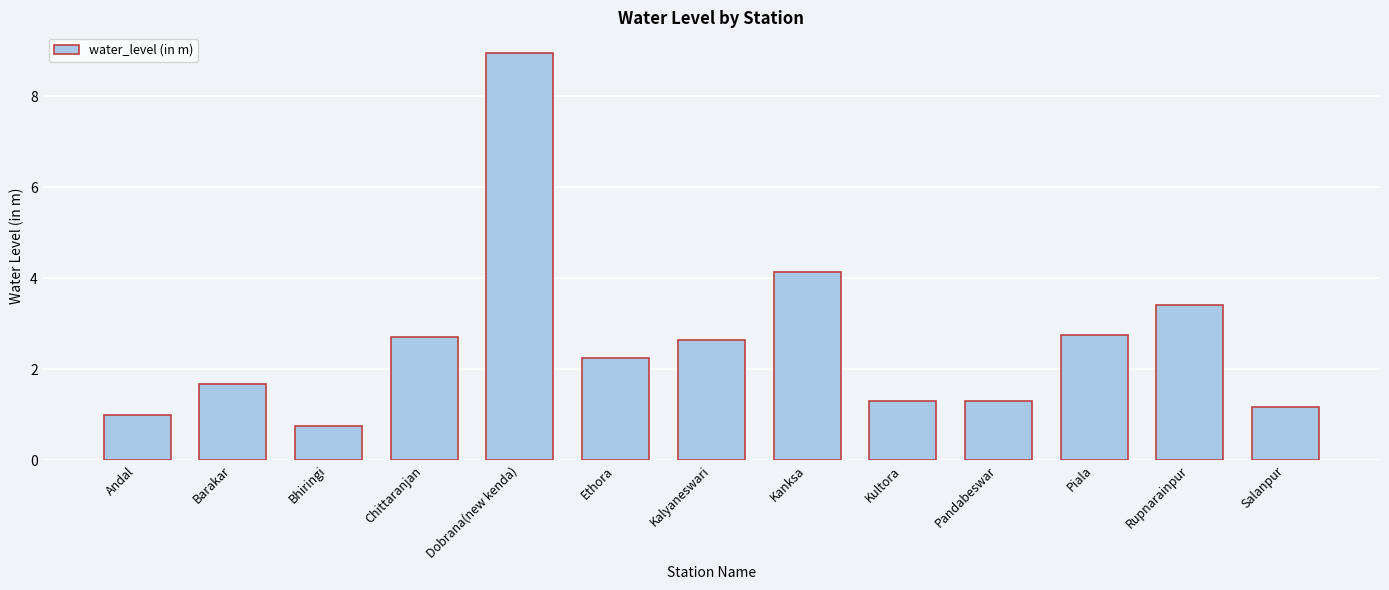

Count the number of values greater than 2.

7